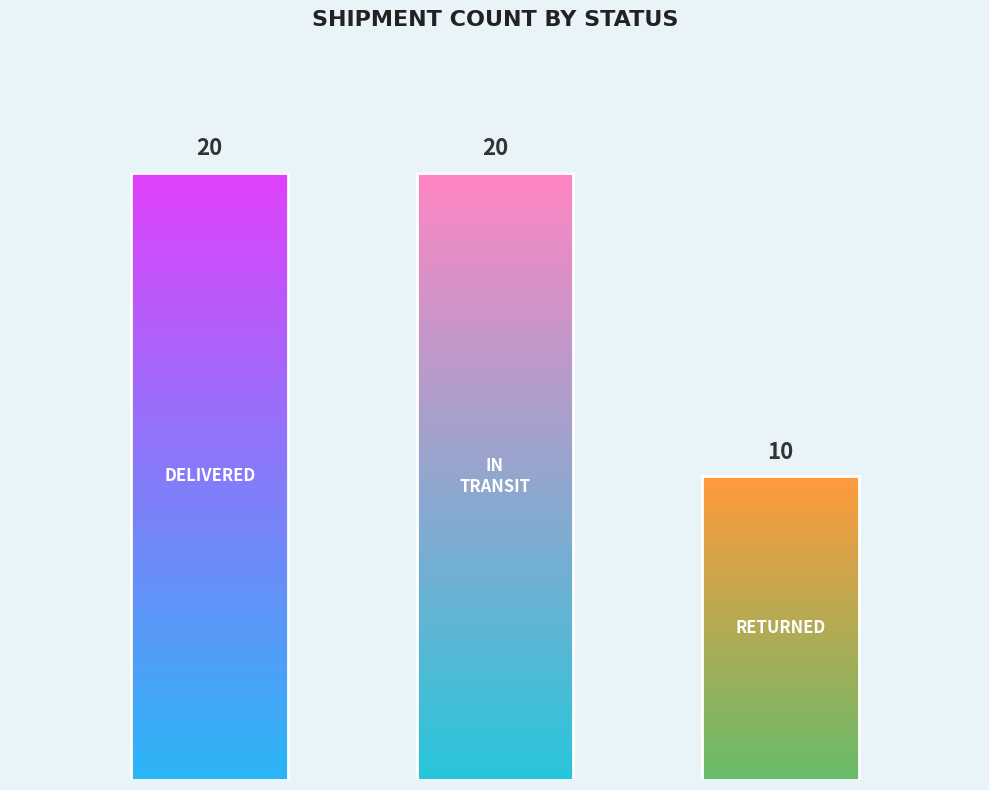

Rank the categories by value from lowest to highest.

returned, delivered, in_transit